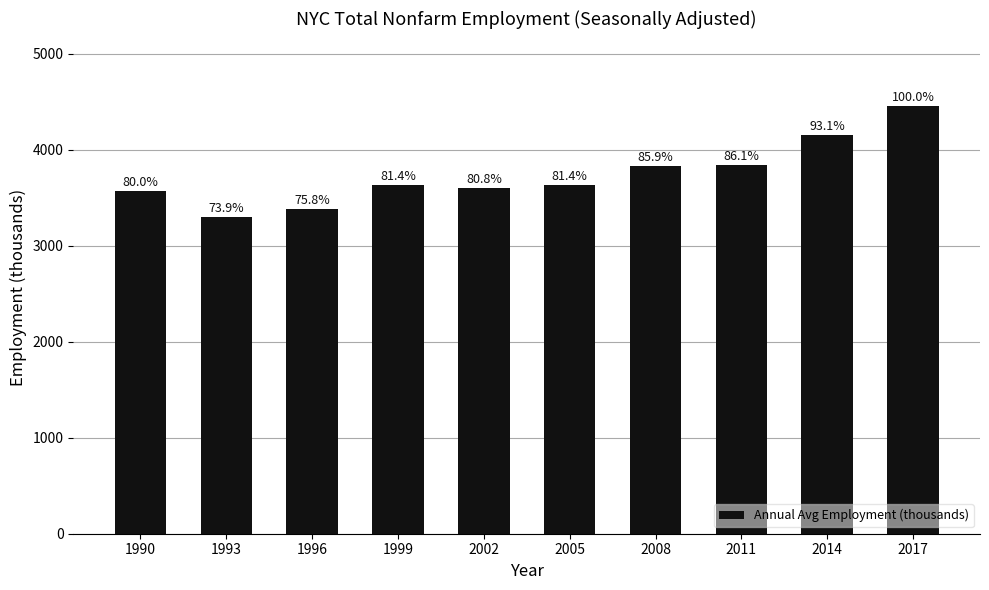

Reading left to right, transcribe all the data shown in this chart.

3567.8	3298.6	3381.0	3634.1	3605.1	3630.5	3832.4	3840.8	4156.0	4462.3